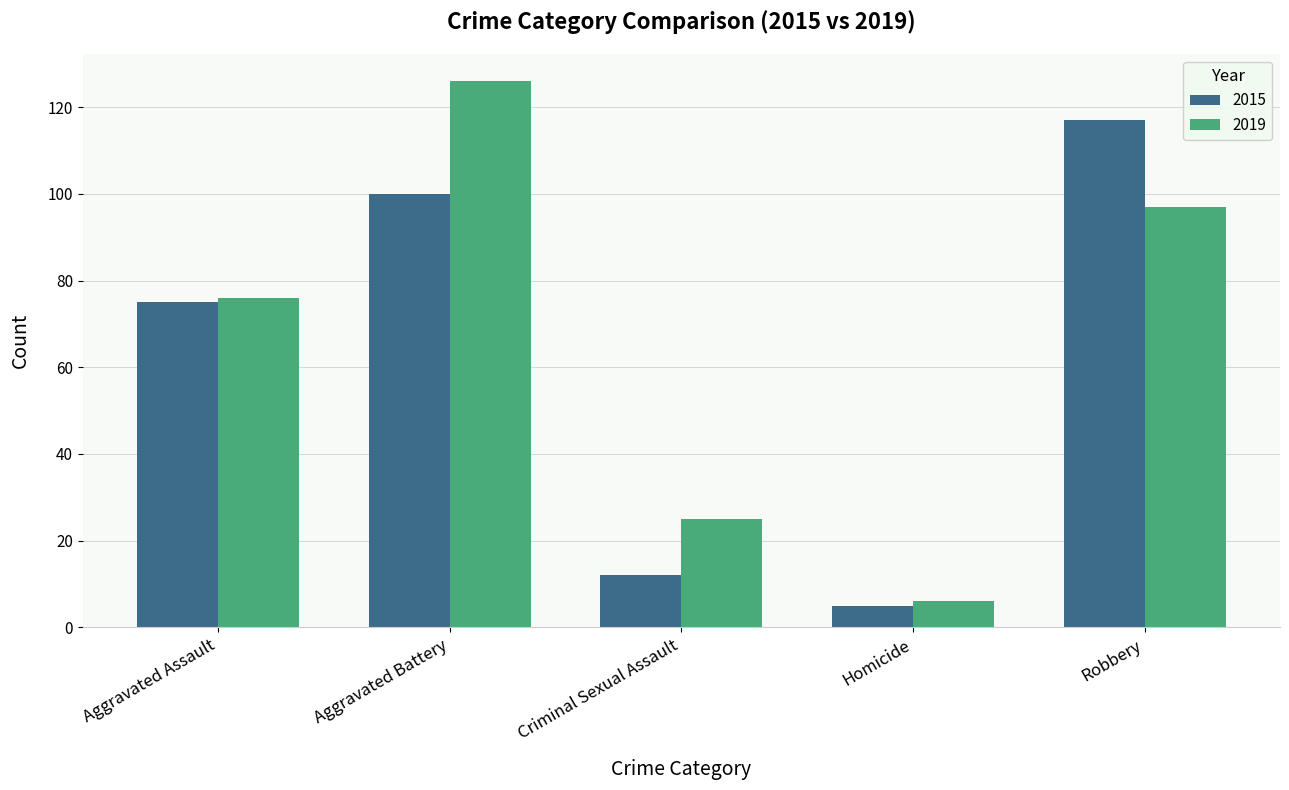

At which category is the sum across all series the highest?

Aggravated Battery